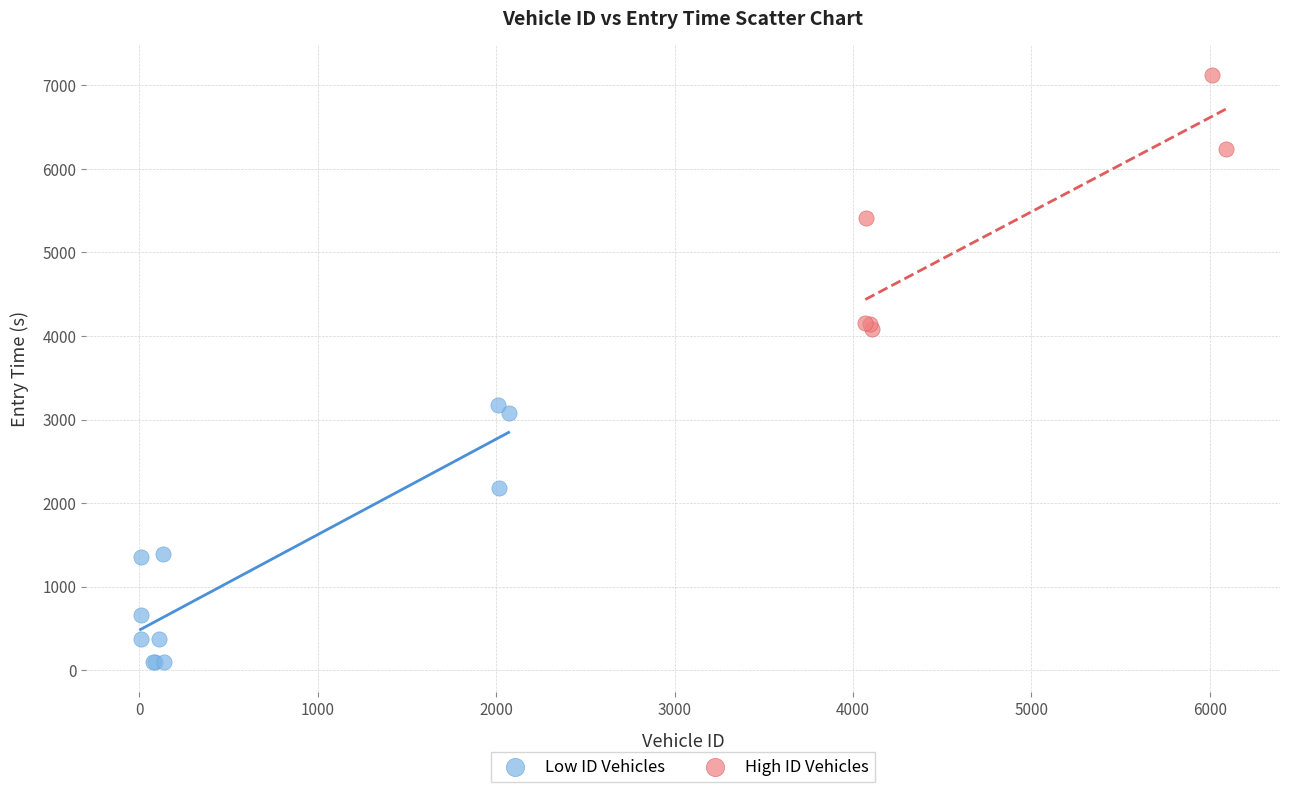

Which series reaches the maximum Y coordinate?

High ID Vehicles